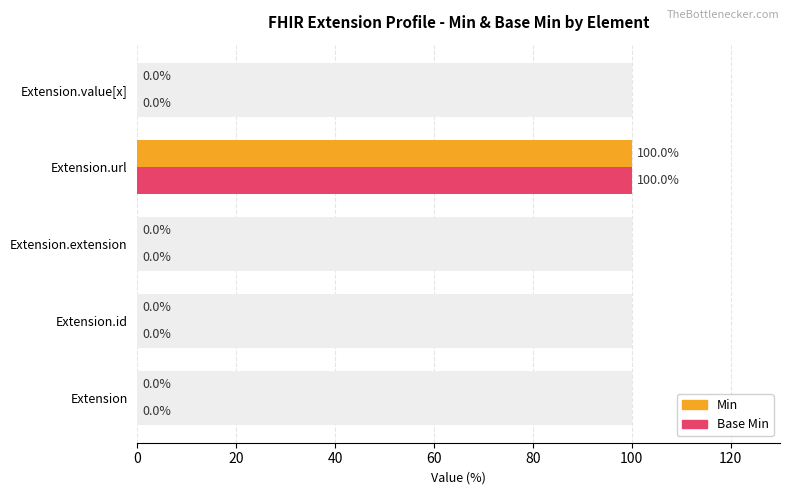

What is the difference between the maximum and minimum values in the Min series?

100